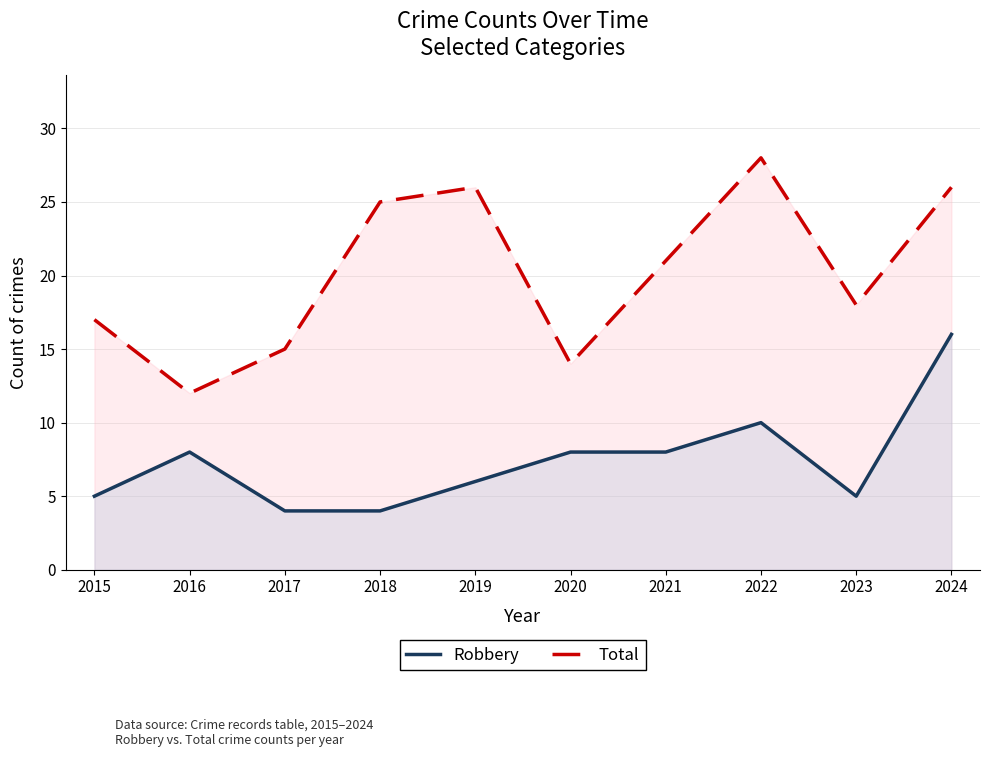

Reading right to left, list all the values displayed in this chart.

Robbery: 16	5	10	8	8	6	4	4	8	5
Total: 26	18	28	21	14	26	25	15	12	17